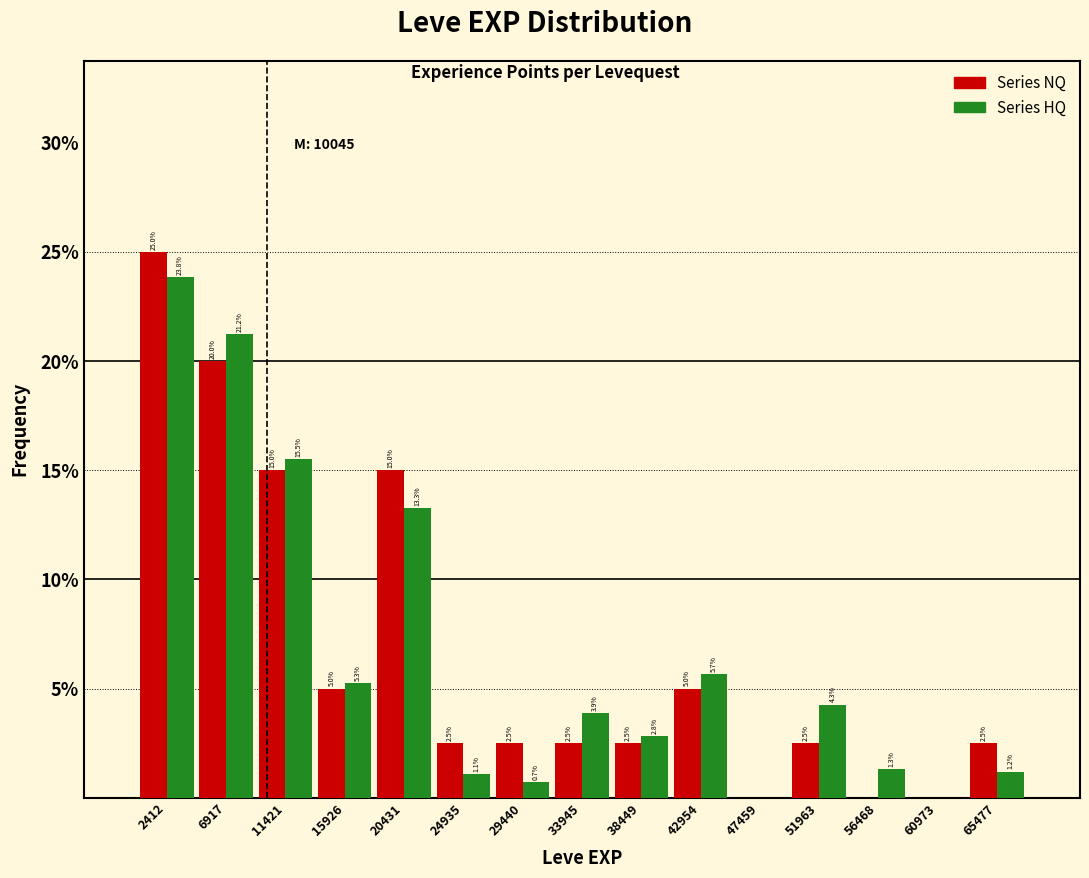

In the Series HQ series, which range on the x-axis has the tallest bar?

0 to 4500